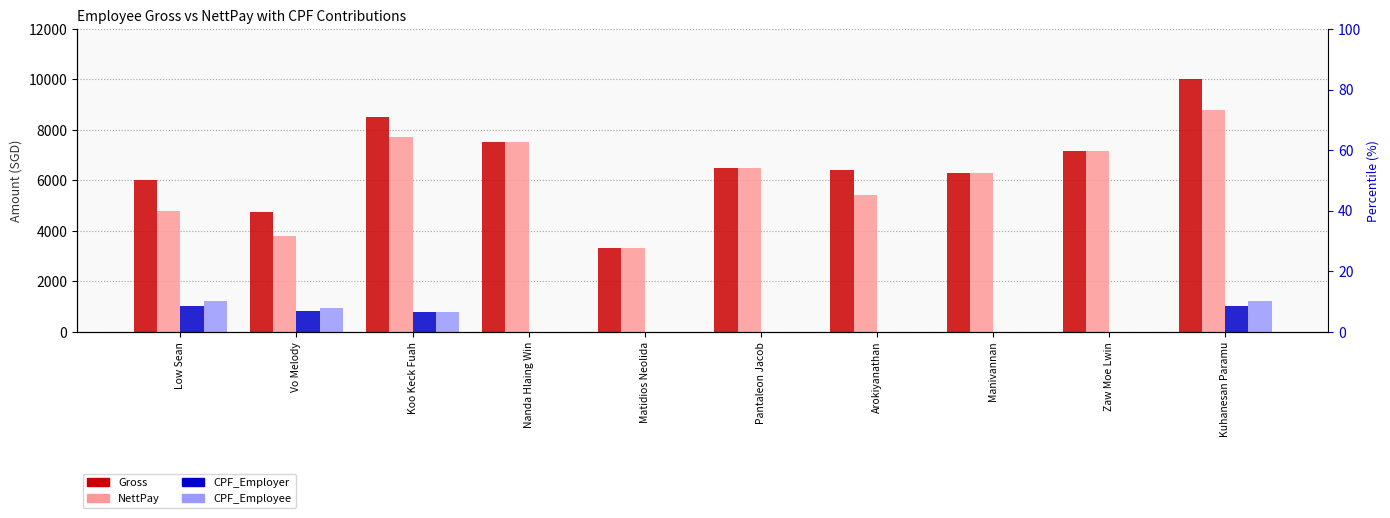

Rank the series by their maximum value, from highest to lowest.

Gross, NettPay, CPF_Employee, CPF_Employer